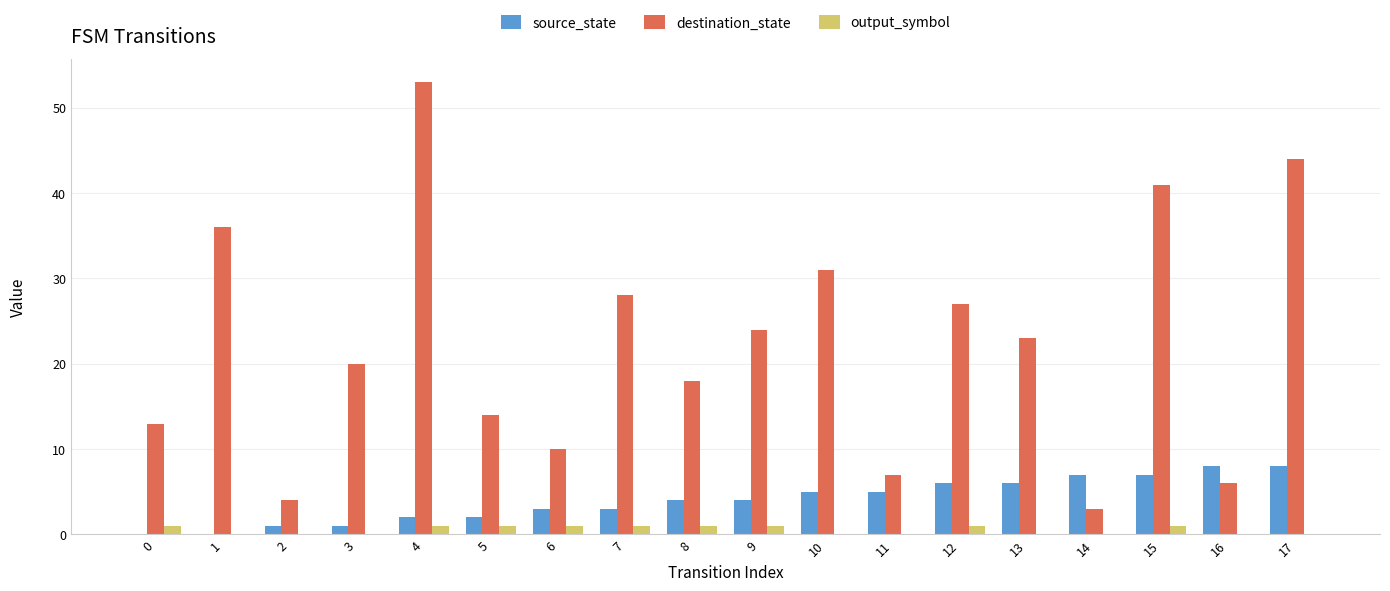

What is the sum of all destination_state values?

402